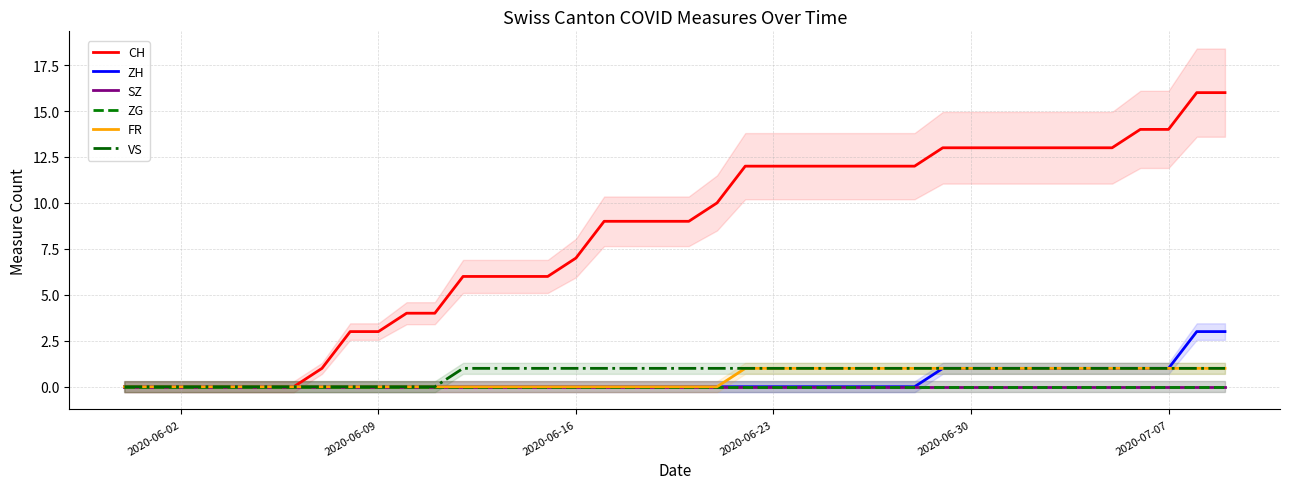

How many VS values are between 0 and 1?

40